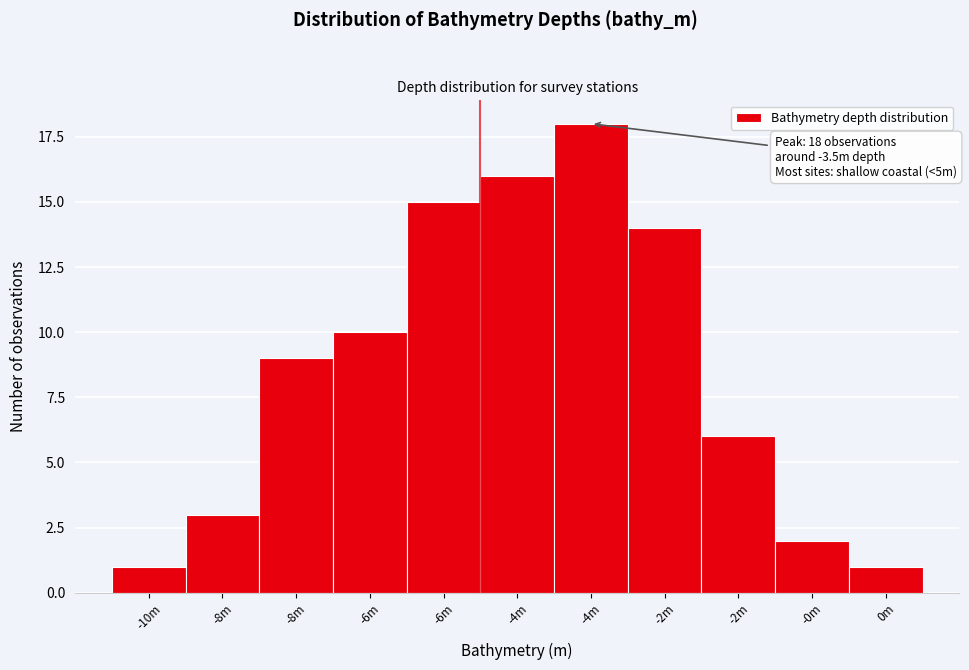

Does the chart contain any negative values?

No